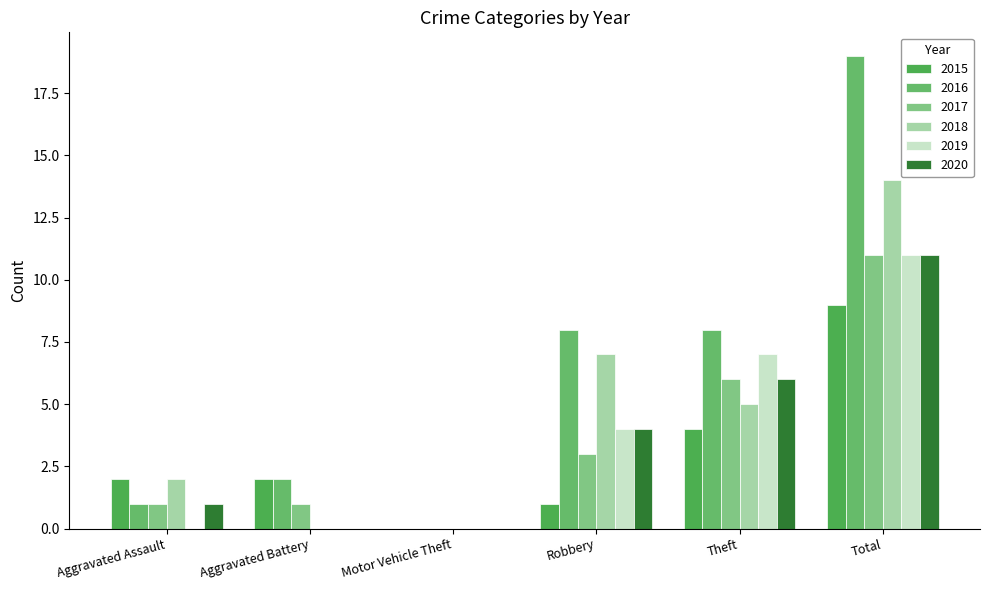

How many positive values does the 2016 series have?

5